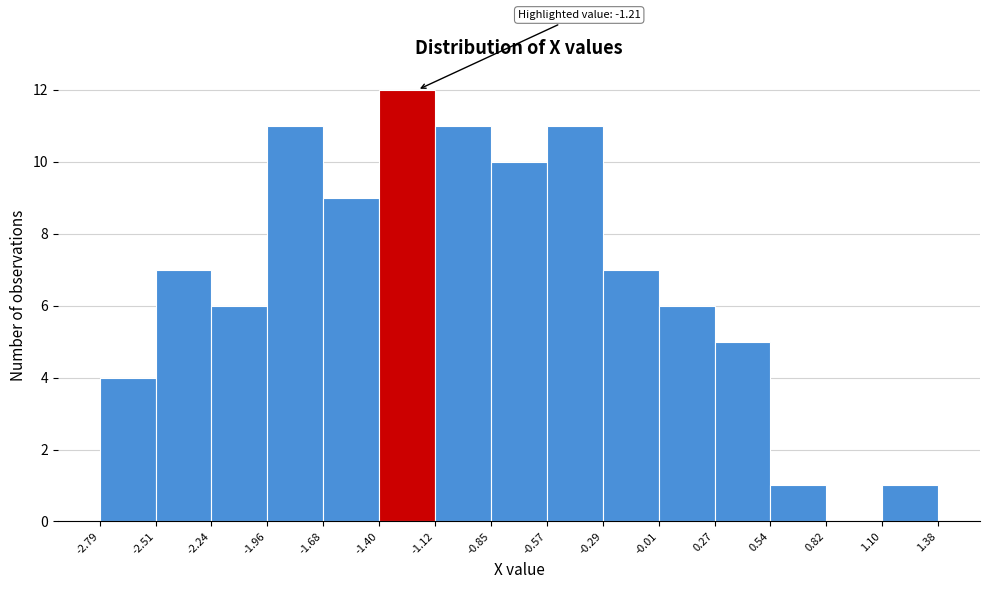

Which range on the x-axis has the tallest bar?

-1.40 to -1.12